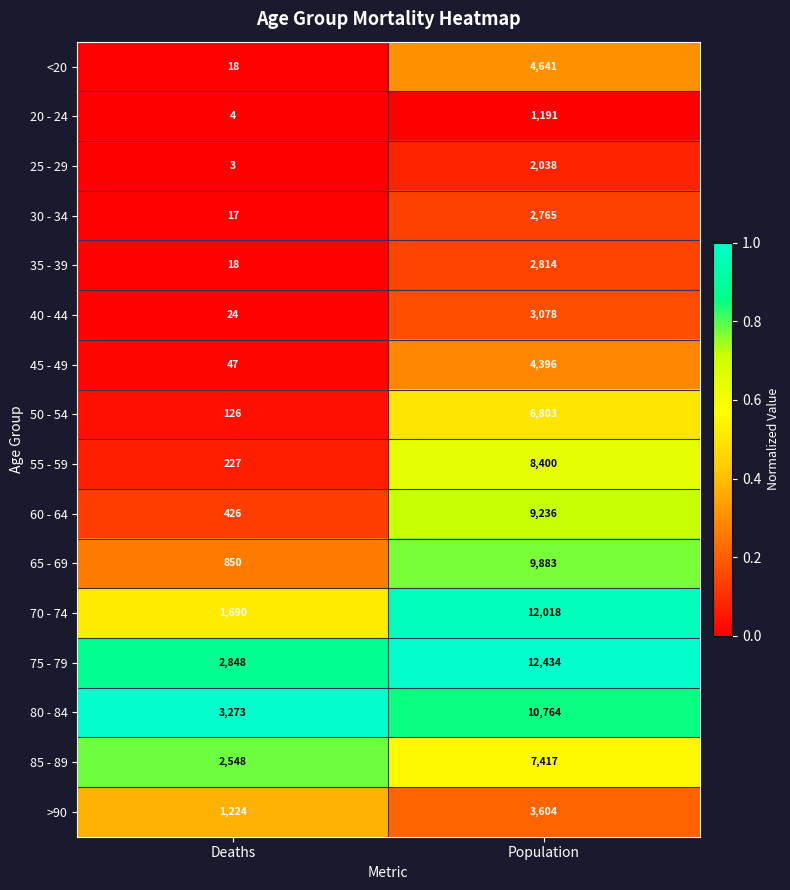

Which series has the largest total across all categories?

75 - 79